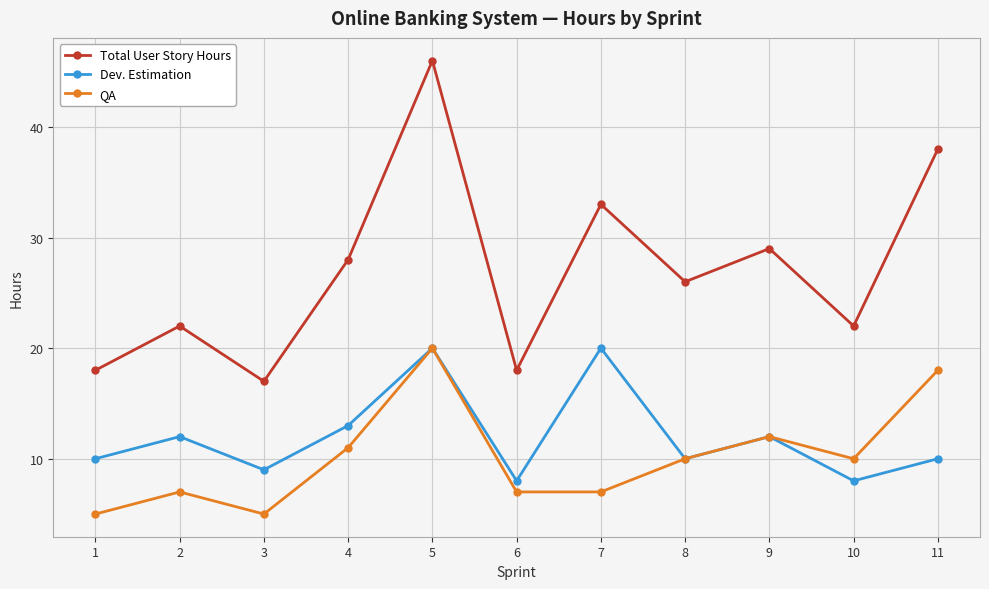

Which series has the widest spread of values?

Total User Story Hours